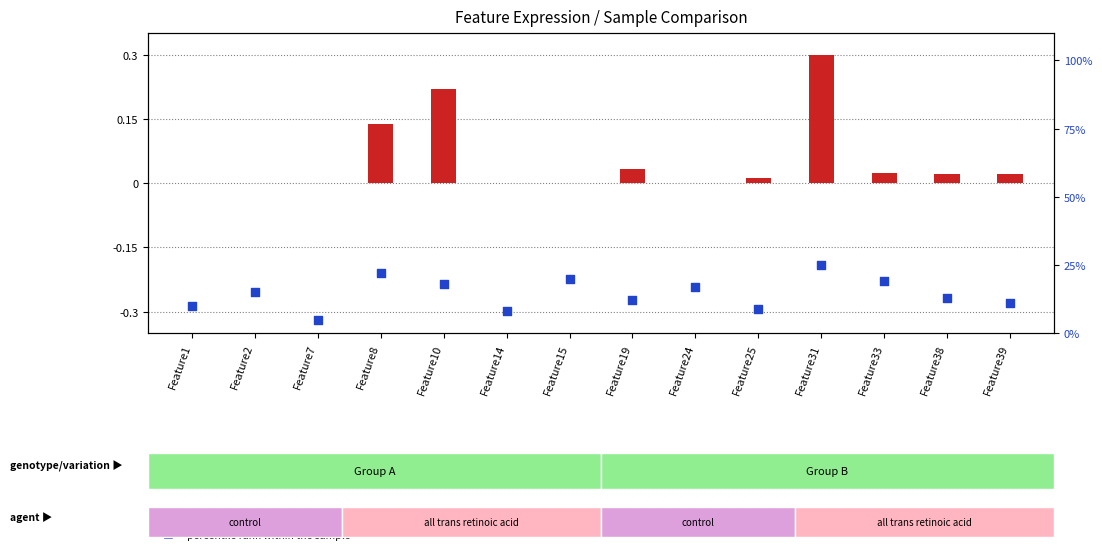

What are all the series names shown in the legend?

transformed count, percentile rank within the sample